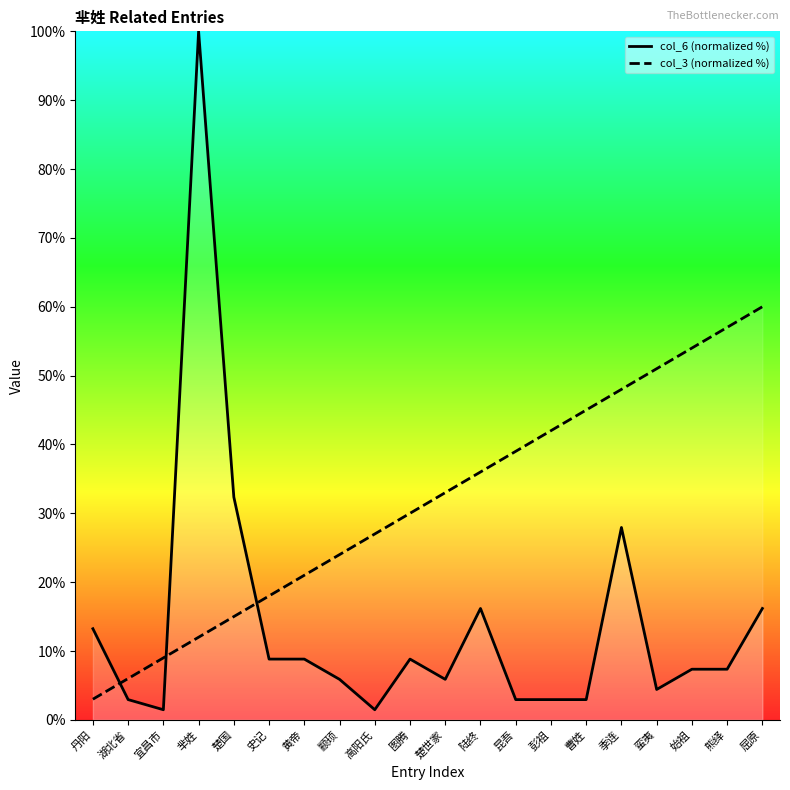

The col_6 (normalized %) series shows 45.2 at 楚国. True or false?

False